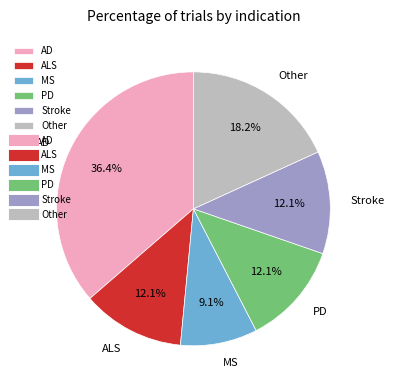

What is the ratio of the value at Other to the value at PD?

1.5